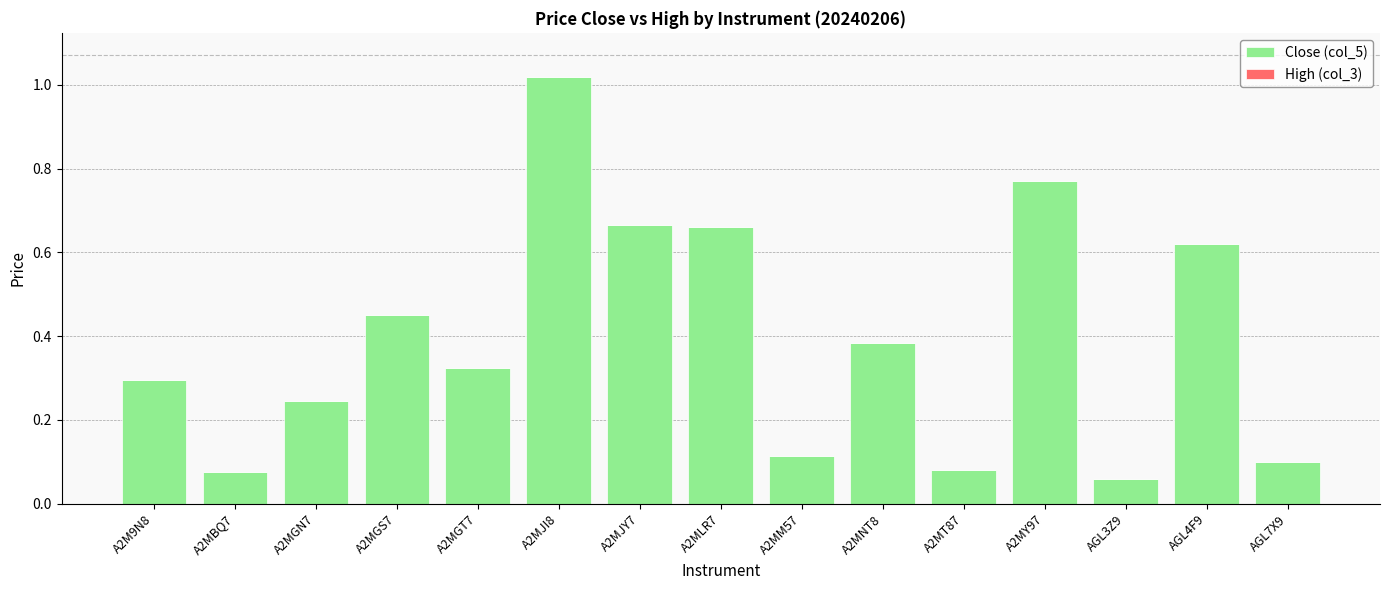

How many series are shown in this chart?

1